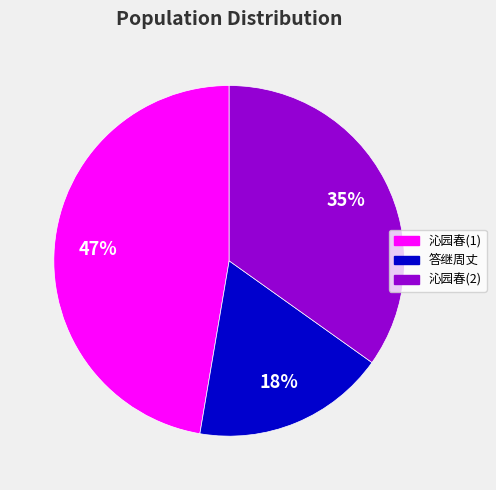

Does any single category account for the majority?

No